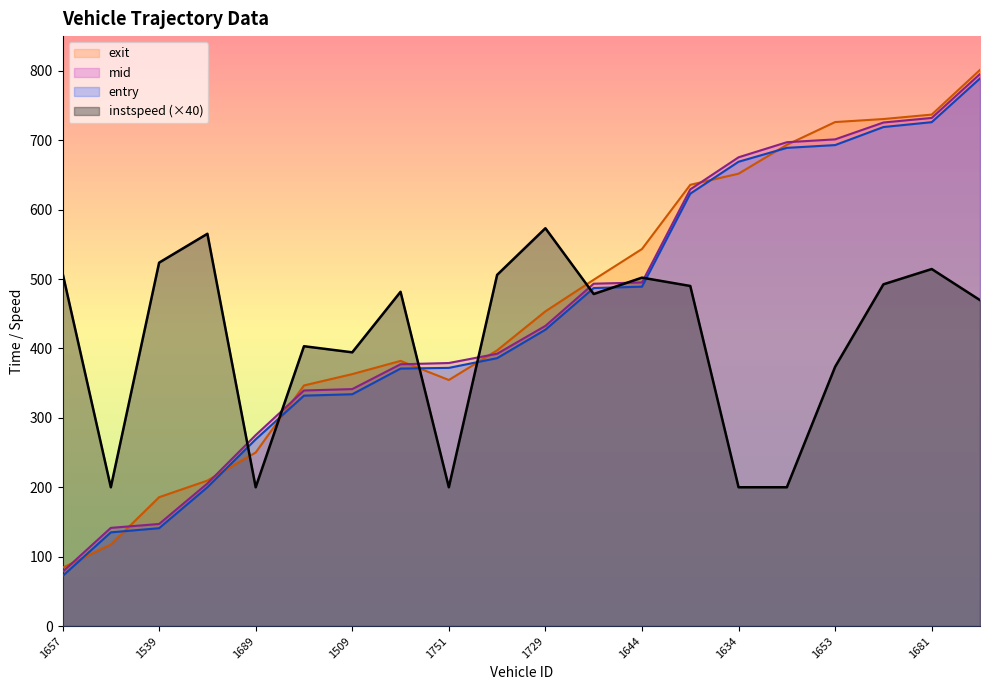

Where is entry nearest to the value 430?

1729